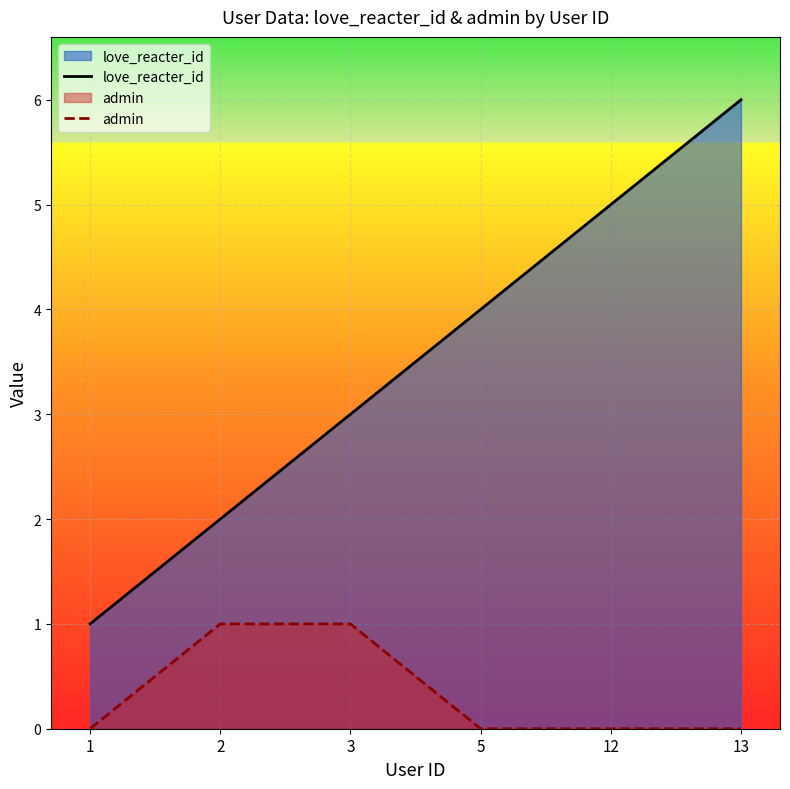

At which label does admin reach its minimum?

1